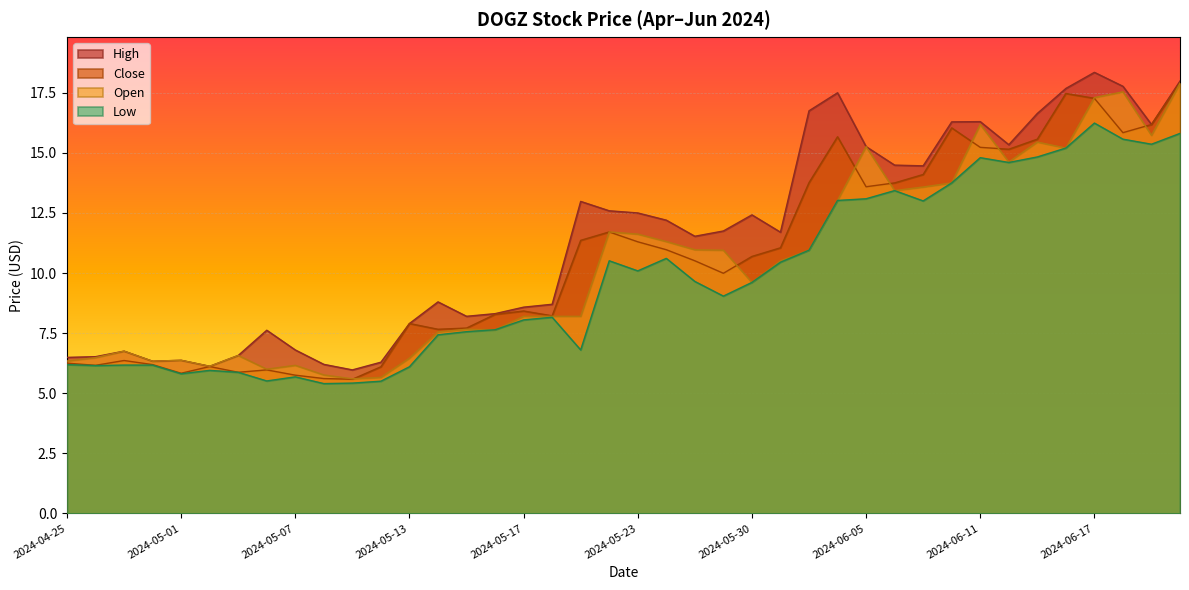

Does the chart display data point markers on the line(s)?

No